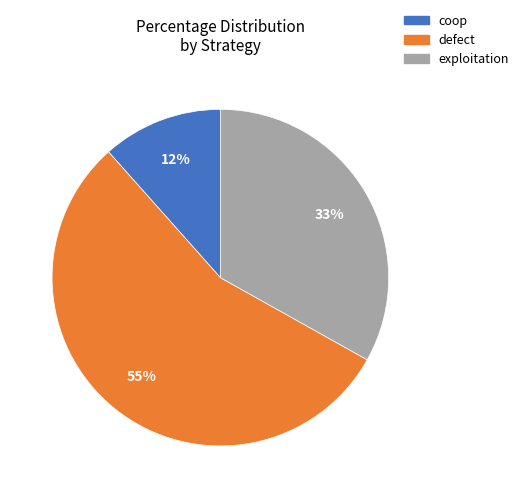

Does defect account for over 50% of the chart?

Yes